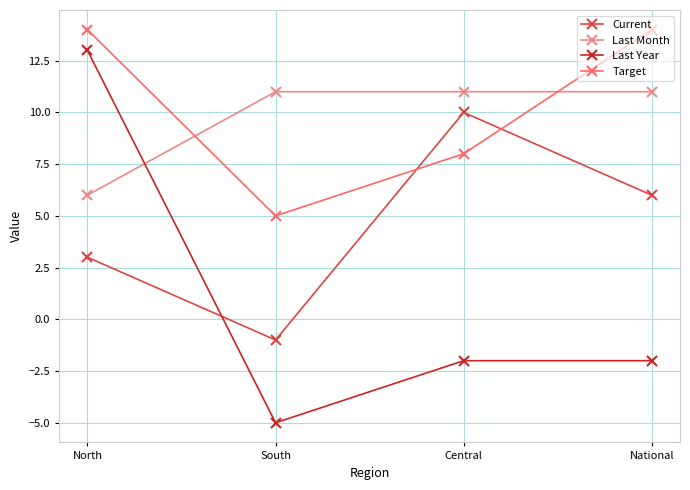

How many series are shown in this chart?

4